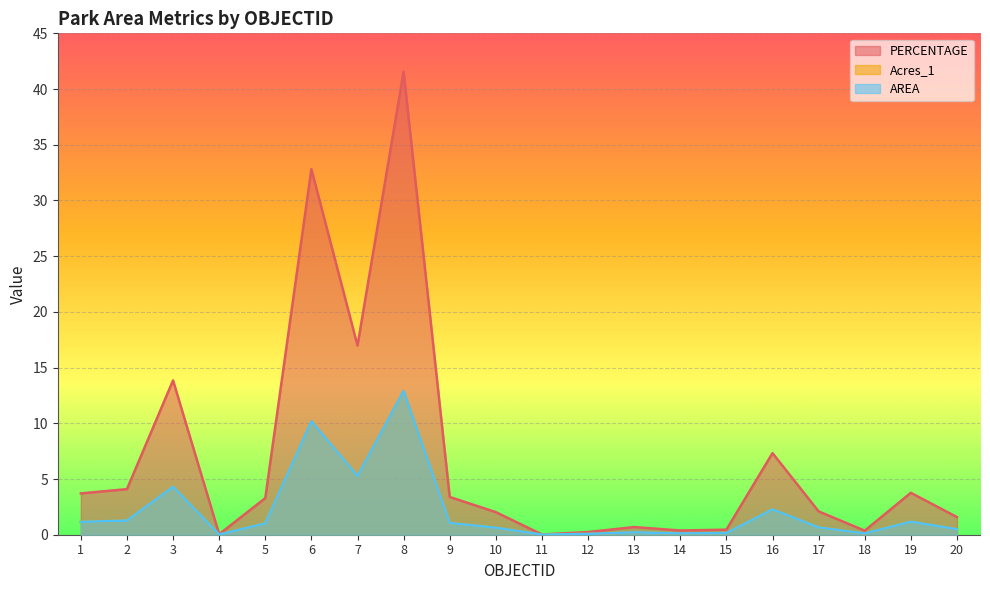

Which category has the lowest value in the AREA series?

11